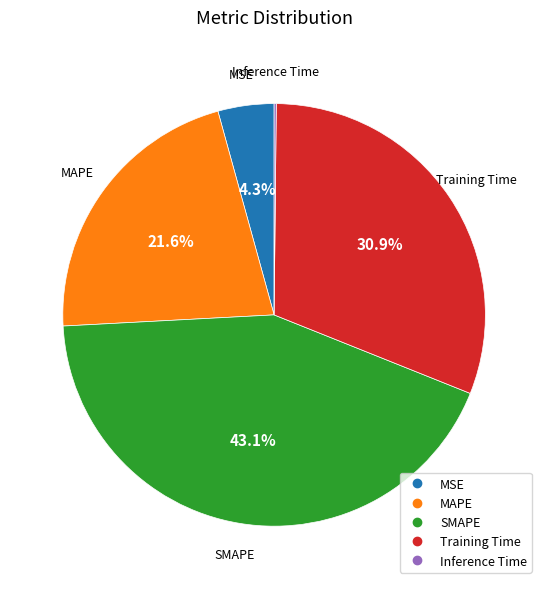

What is the ratio of the value at MAPE to the value at SMAPE?

0.5